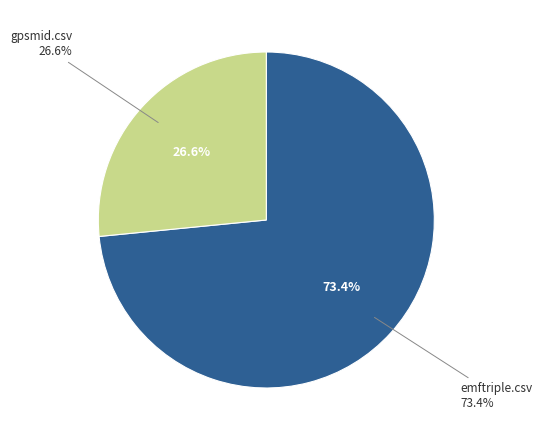

How many segments does this pie chart have?

2